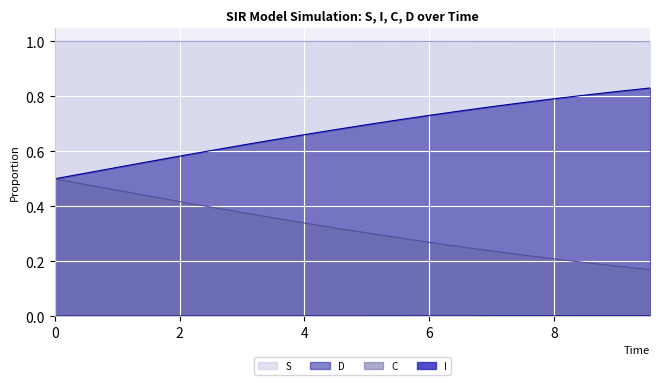

What is the total value across all series at 3.0100334448160533?

2.0